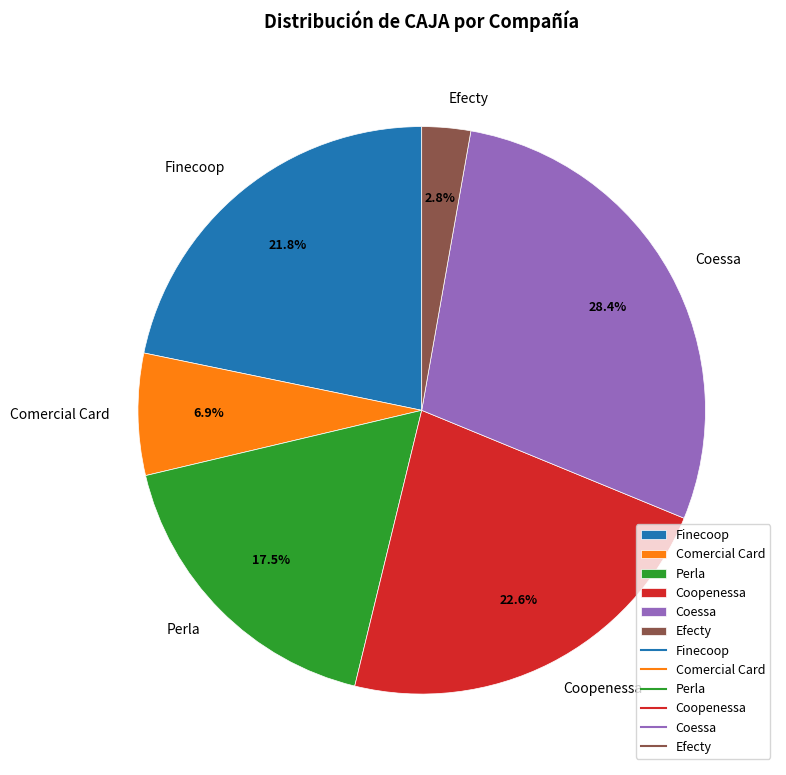

How many segments does this pie chart have?

6